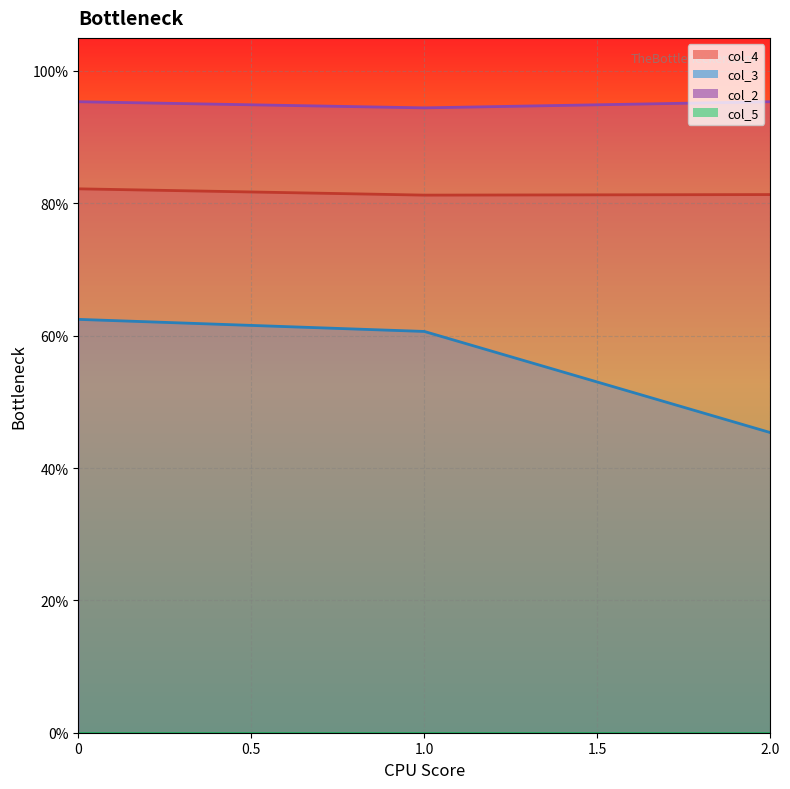

Reading left to right, list all the values displayed in this chart.

col_4: 0.8	0.8	0.8
col_3: 0.6	0.6	0.5
col_2: 1.0	0.9	1.0